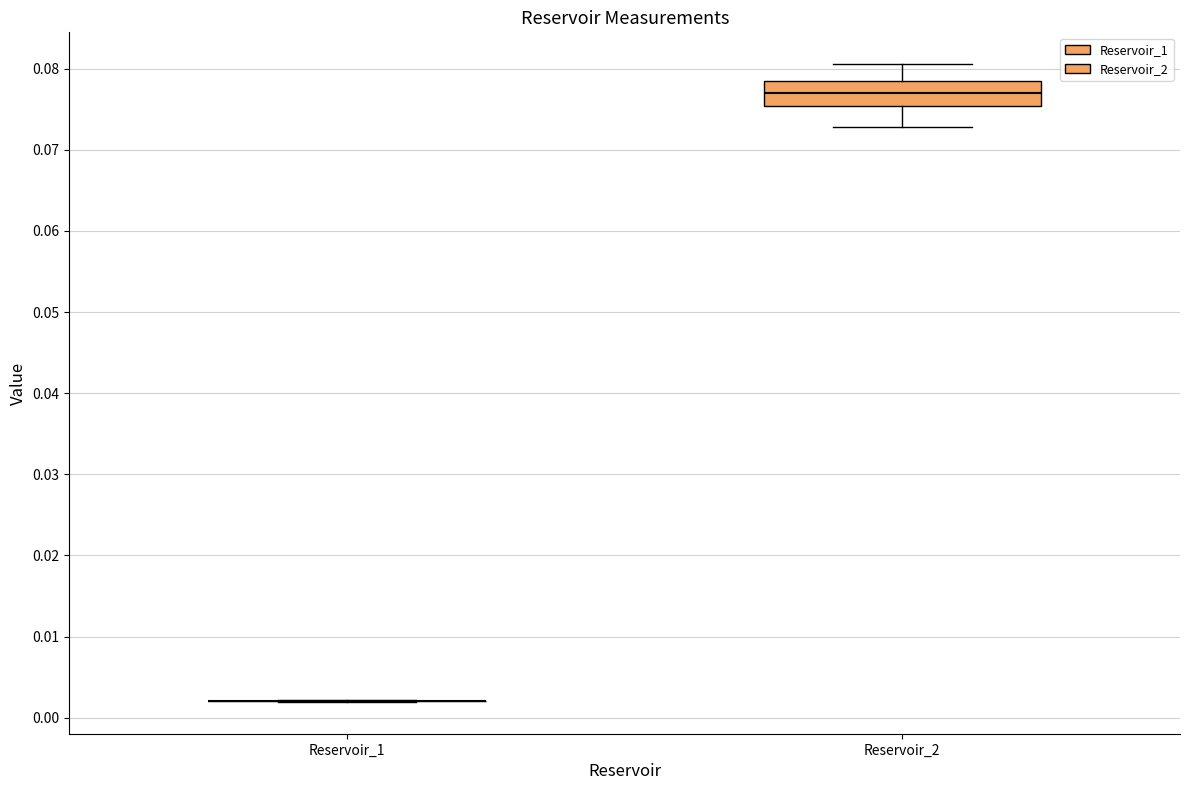

Reading left to right, transcribe this box plot: for each box, give where its median line is, the range the box spans, and where its two whiskers end, as read against the y-axis. The values are not printed on the chart, so give them approximately, as read against the axis.

Reservoir_1: box collapsed to a line at 0.002, whiskers 0.002 to 0.002
Reservoir_2: median 0.077, box 0.075 to 0.079, whiskers 0.073 to 0.081